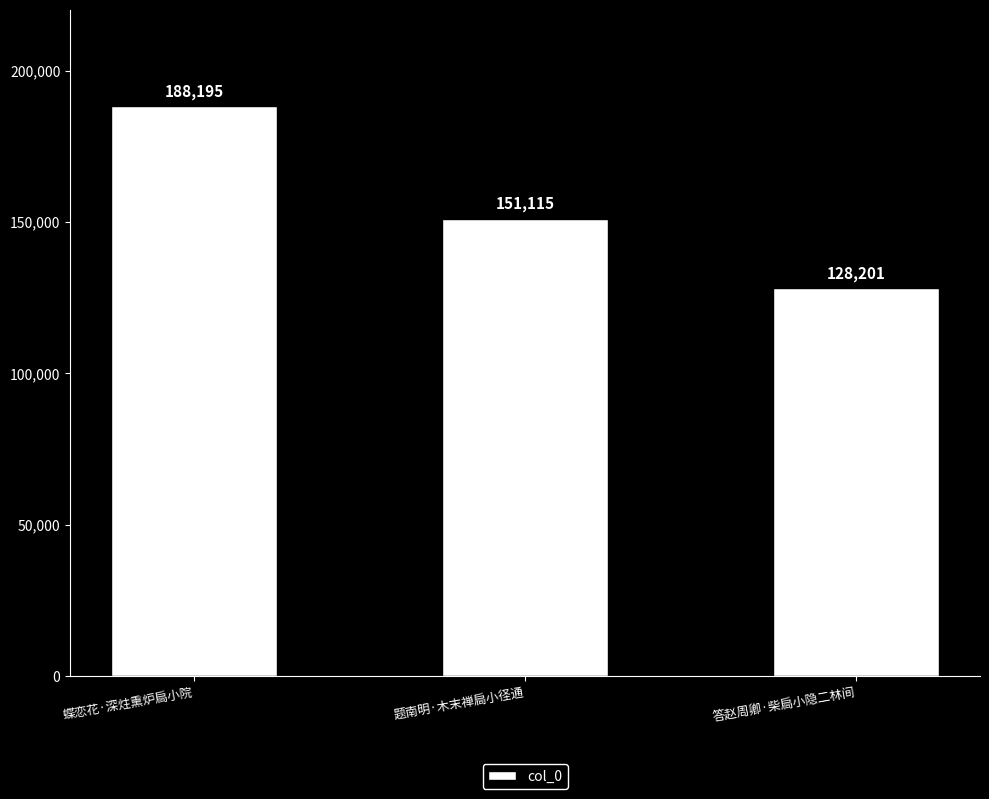

What is the average value?

155837